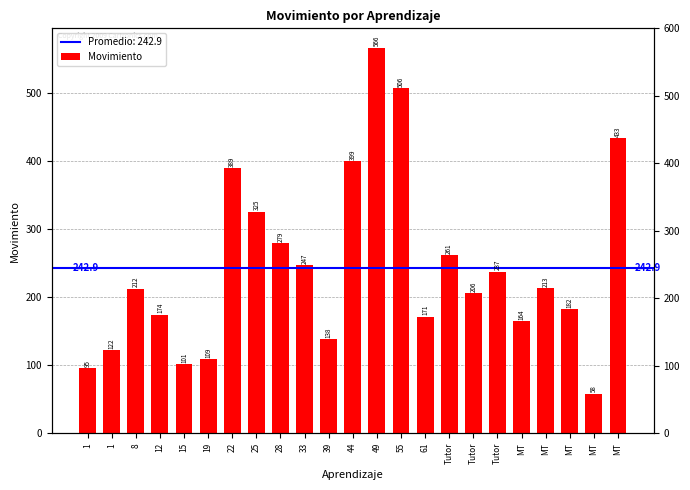

What is the smallest value displayed?

58